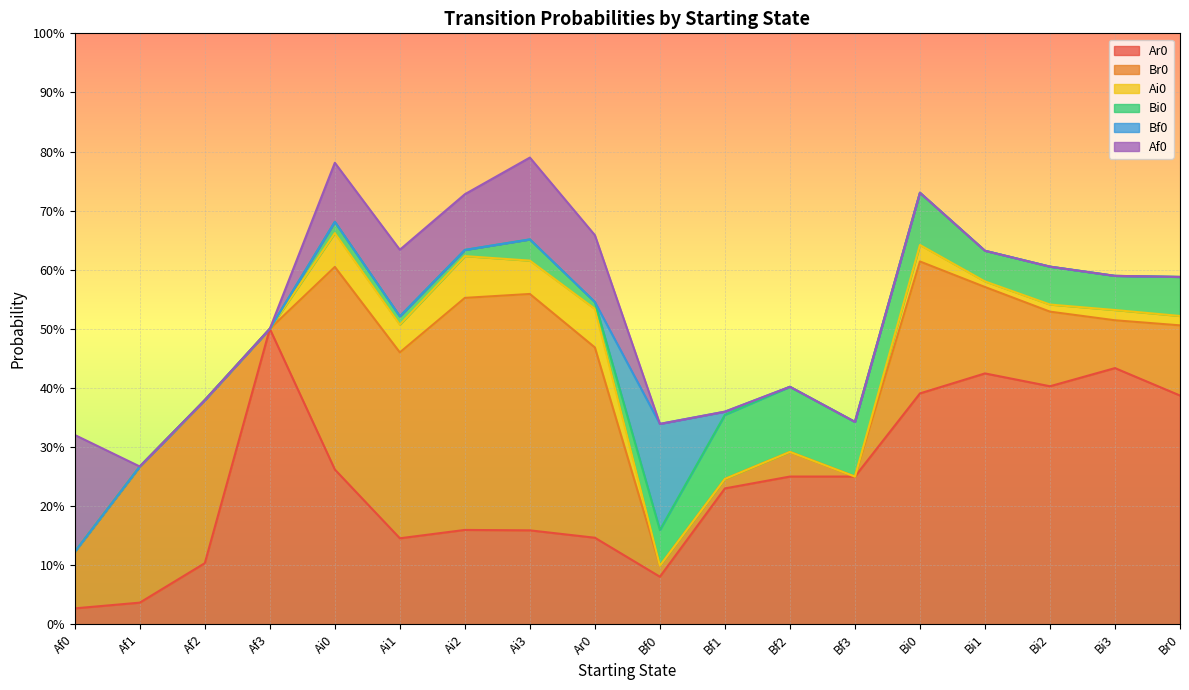

What is the maximum value for Bf0?

0.2